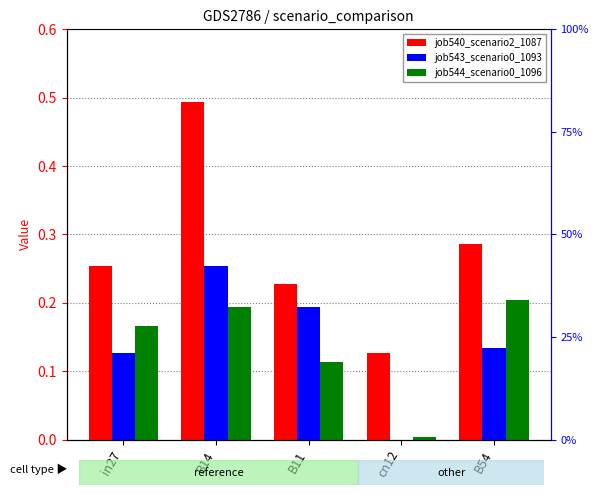

What is the lowest value of the job540_scenario2_1087 series?

0.1